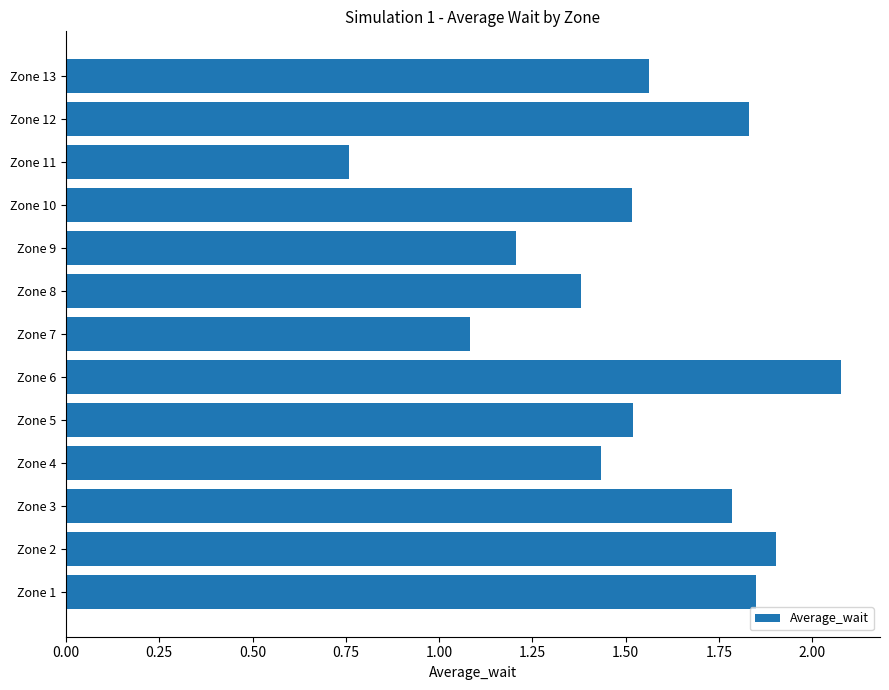

The chart shows a value of 1.8 at Zone 3. True or false?

True